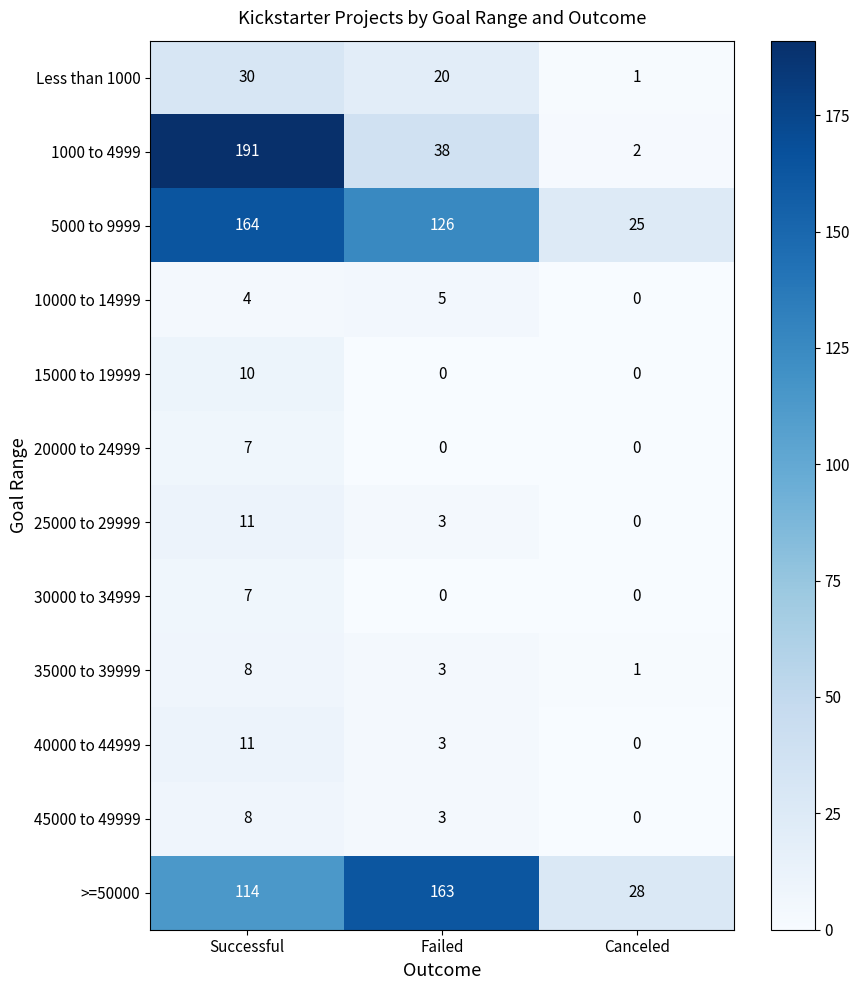

Which series has the largest total across all categories?

5000 to 9999